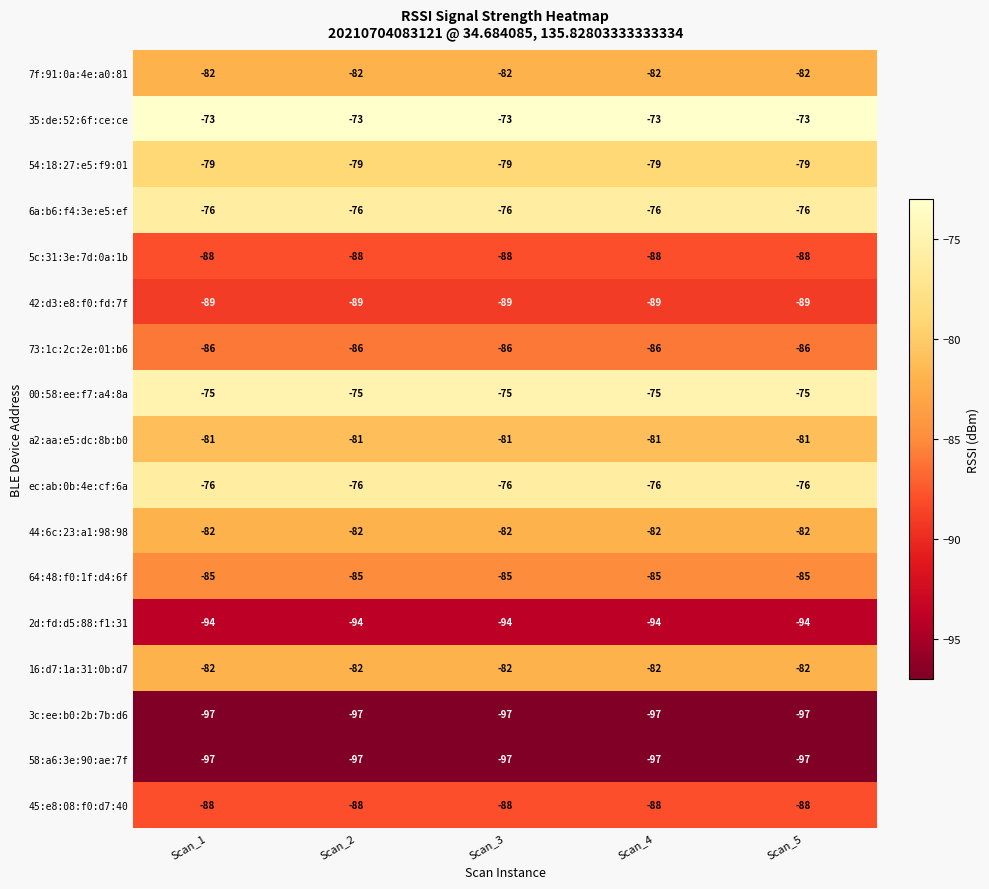

What is the total value across all series at Scan_5?

-1430